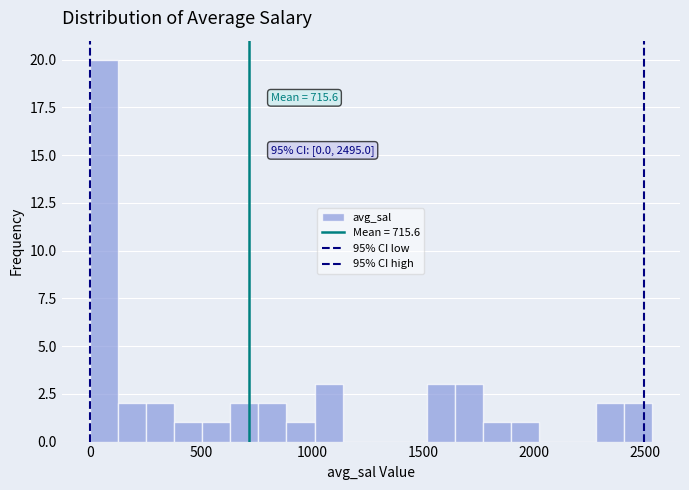

Read against the x-axis, roughly where is the centre of the tallest bar?

50